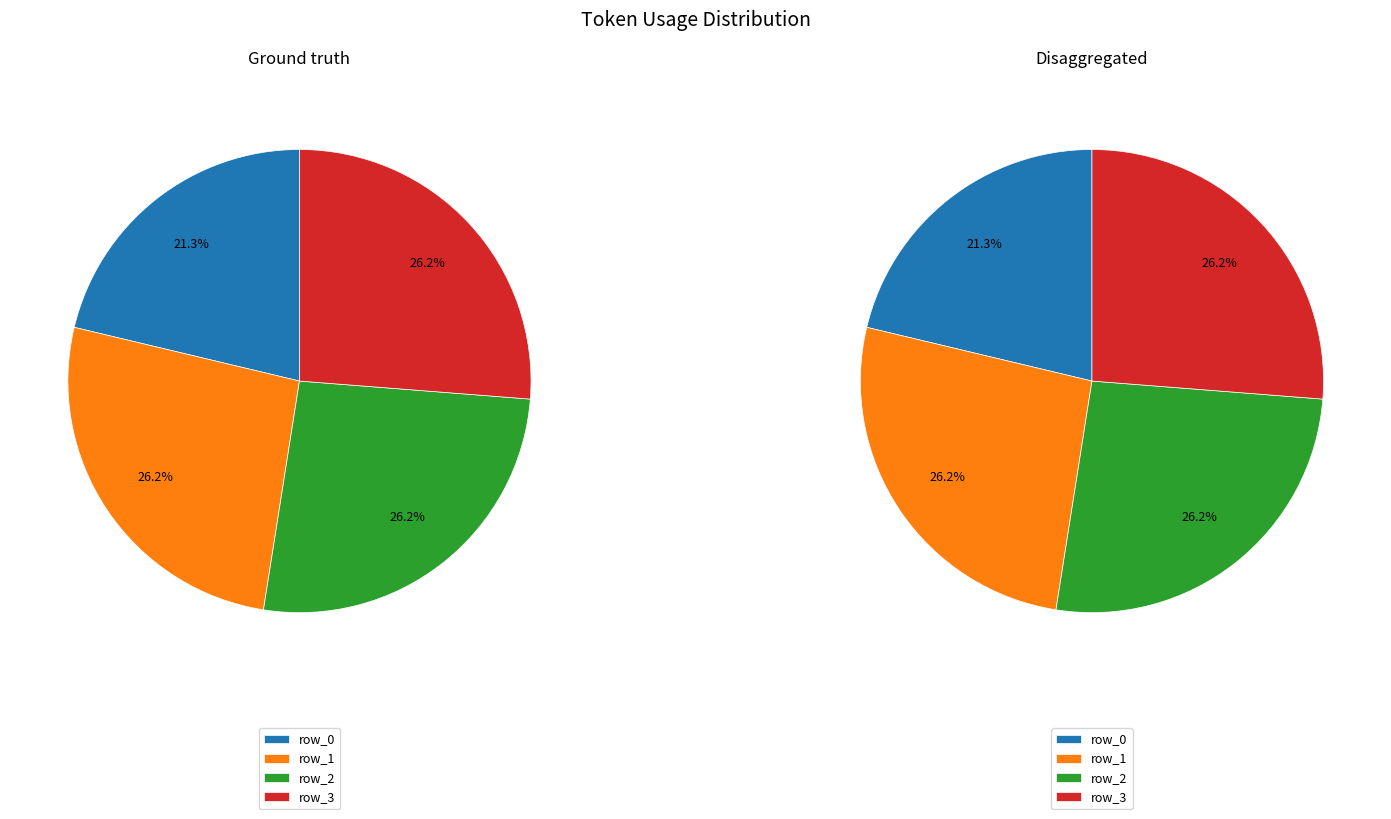

How many slices are in this pie chart?

4